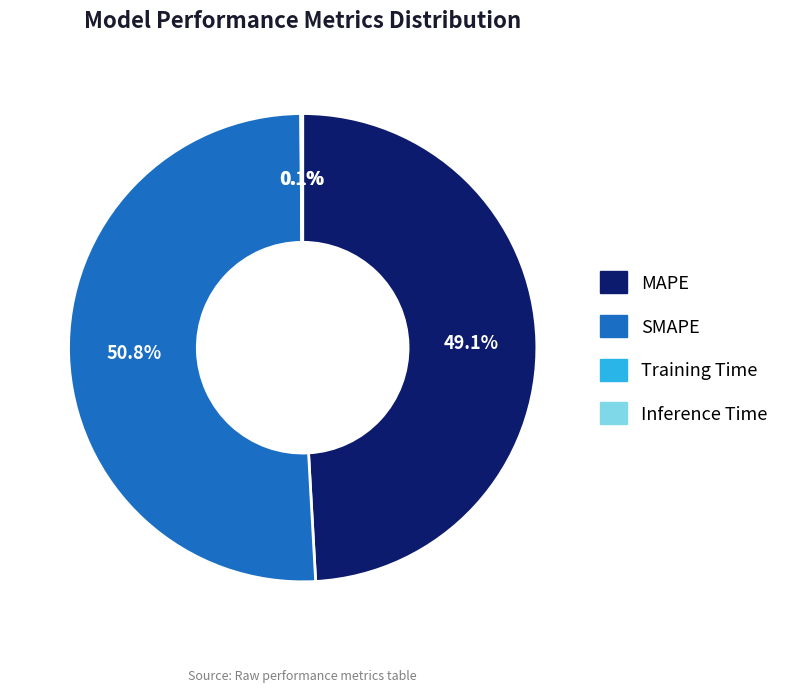

Which slice represents more than half of the pie?

SMAPE